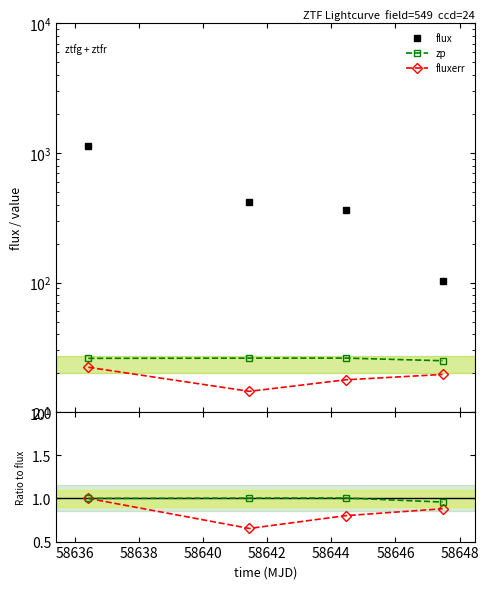

Does the chart display data point markers on the line(s)?

Yes